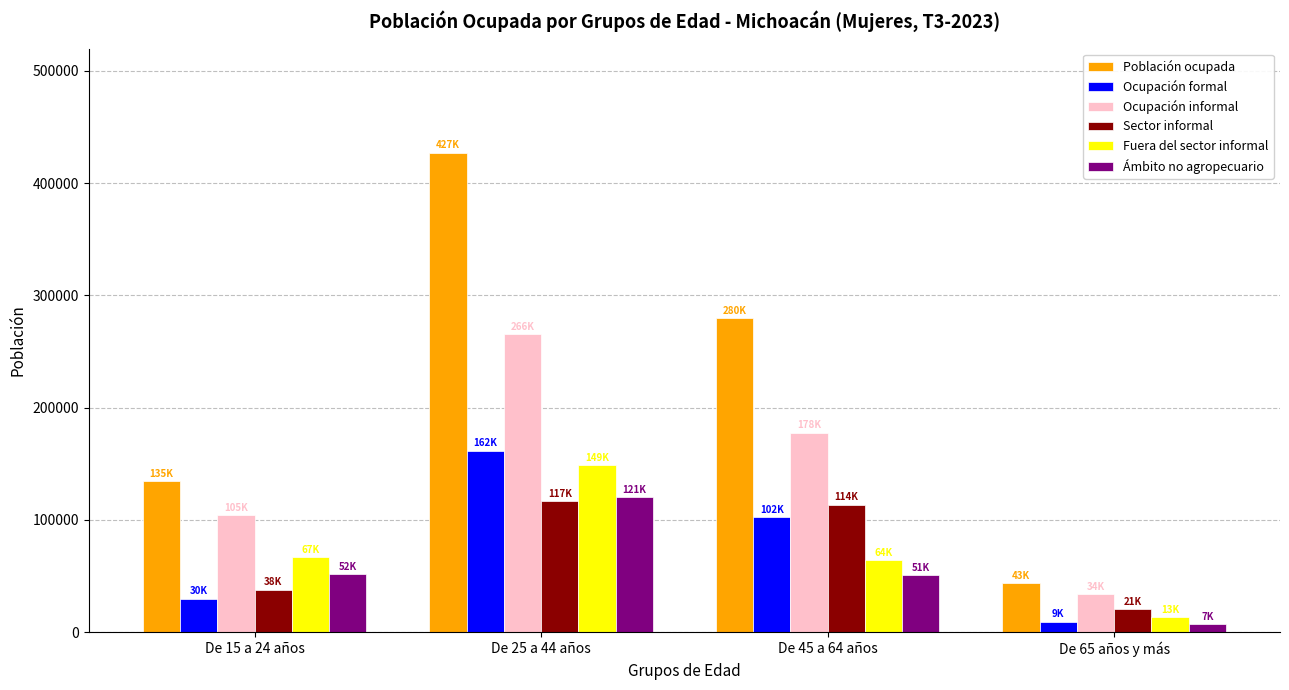

Where is Ocupación formal nearest to the value 85550?

De 45 a 64 años